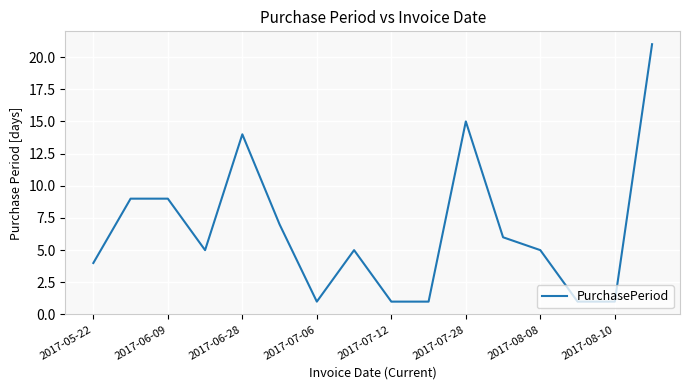

What is the greatest value displayed?

21